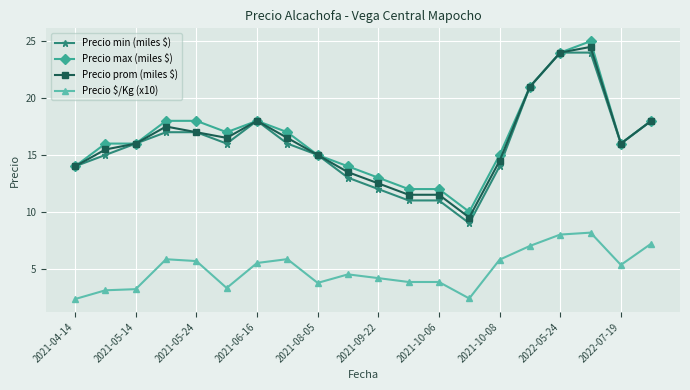

True or false: Precio max (miles $) has more than 1 interior local peaks.

True